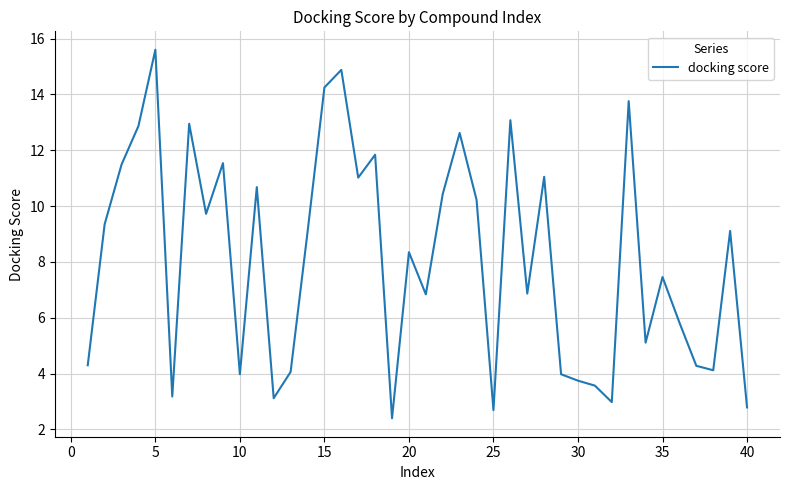

What is the difference between the maximum and minimum values?

13.2